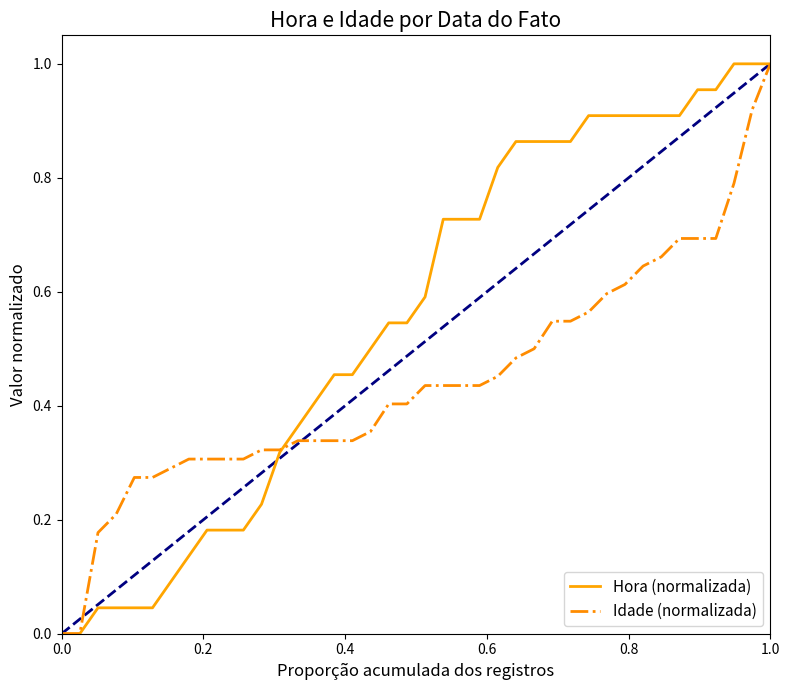

Rank the series by their average value, from highest to lowest.

Hora (normalizada), Idade (normalizada)